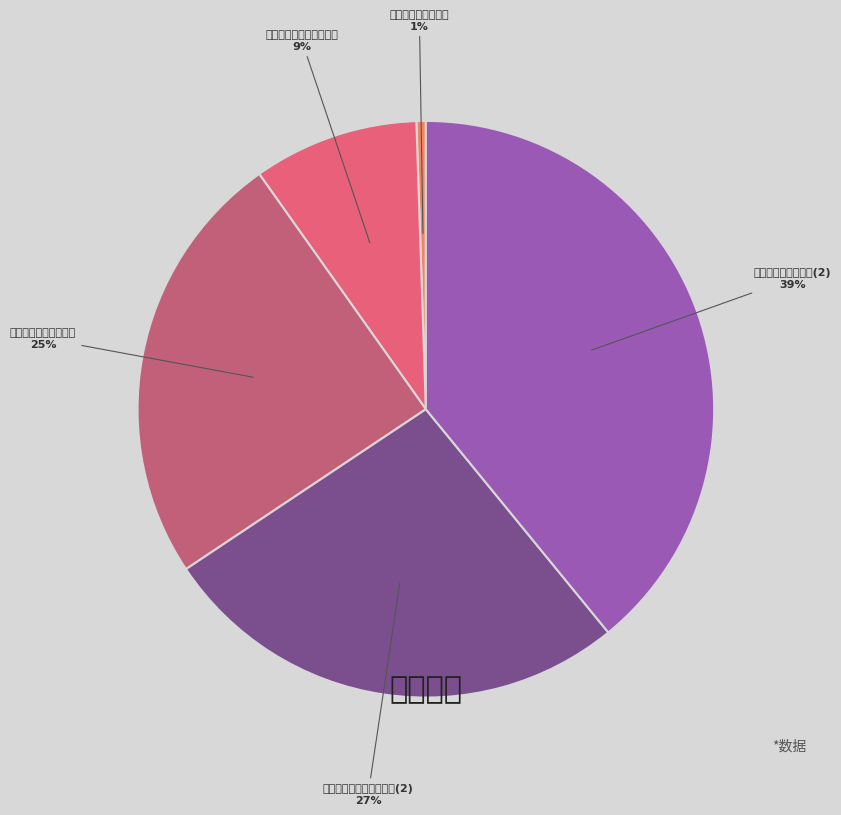

Combined, what portion of the pie is 送卢汀侍御归天德幕 and 题姚荃汀侍御八分册后?

63.6%